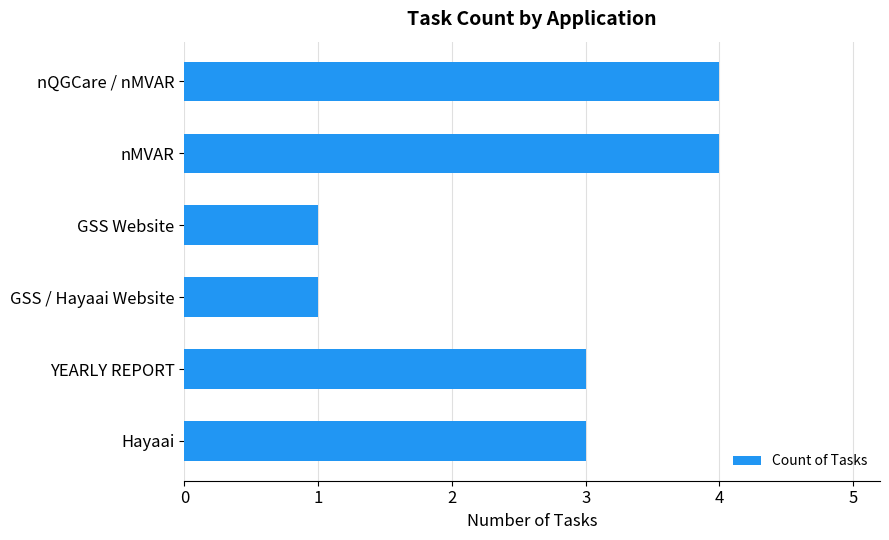

How many series are shown in this chart?

1